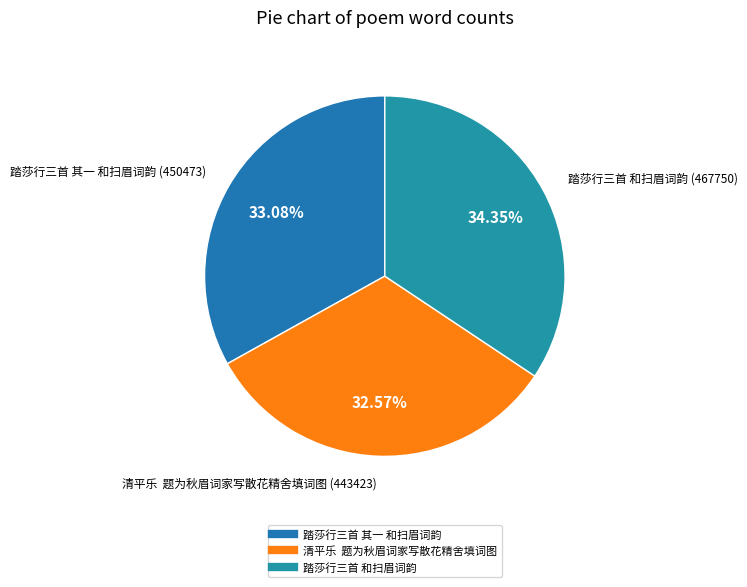

Rank the categories by value from lowest to highest.

清平乐 题为秋眉词家写散花精舍填词图, 踏莎行三首 其一 和扫眉词韵, 踏莎行三首 和扫眉词韵